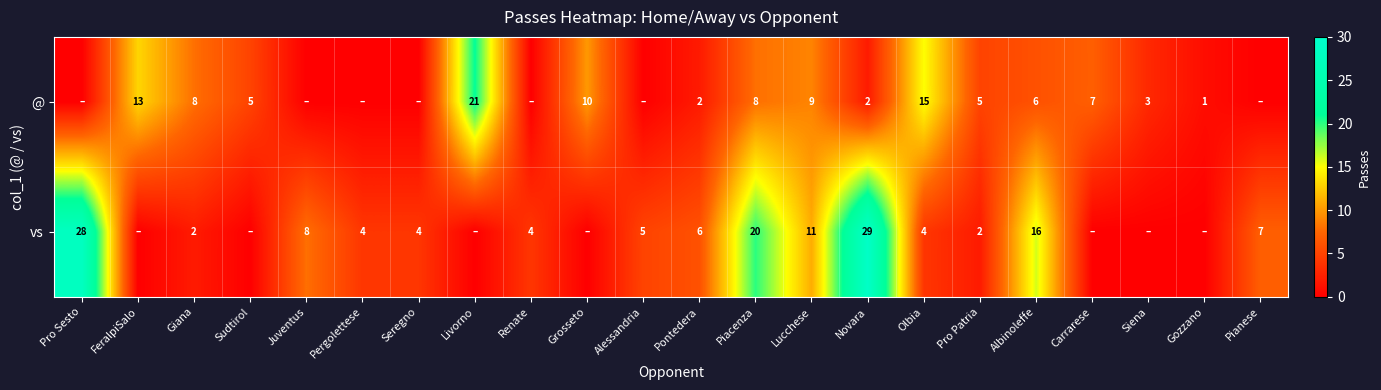

True or false: @ has a value of 4 at Giana.

False